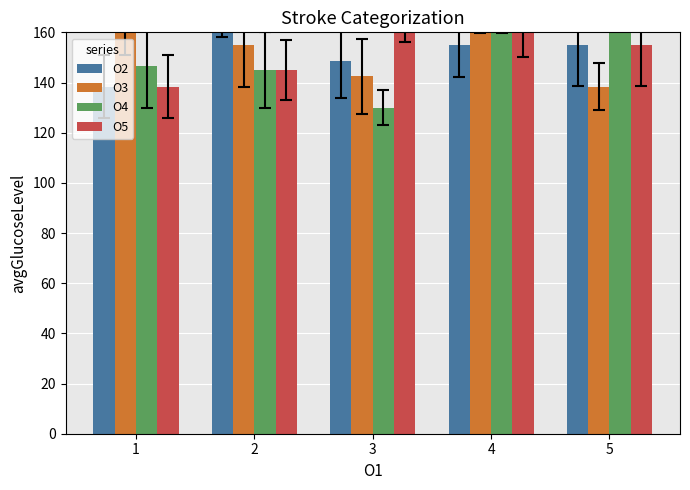

How many groups of bars are there?

5